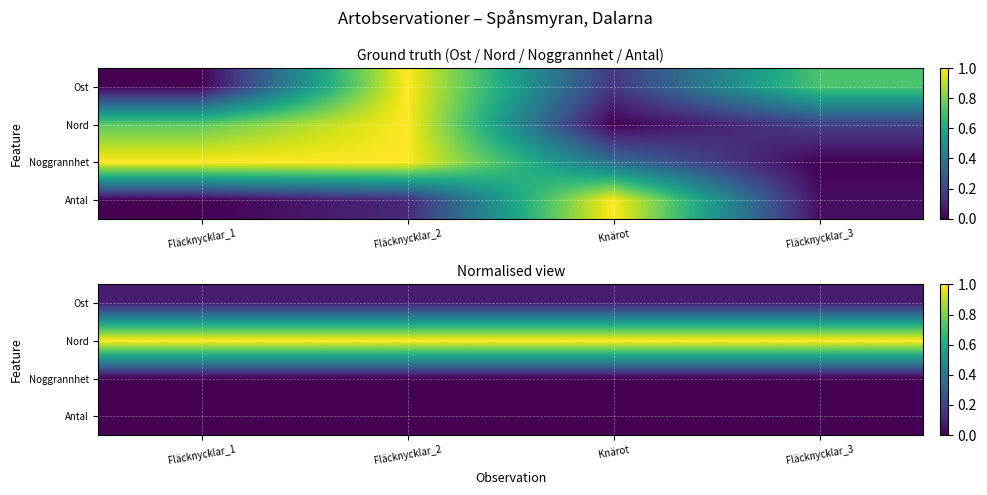

How many data points does each series have?

4